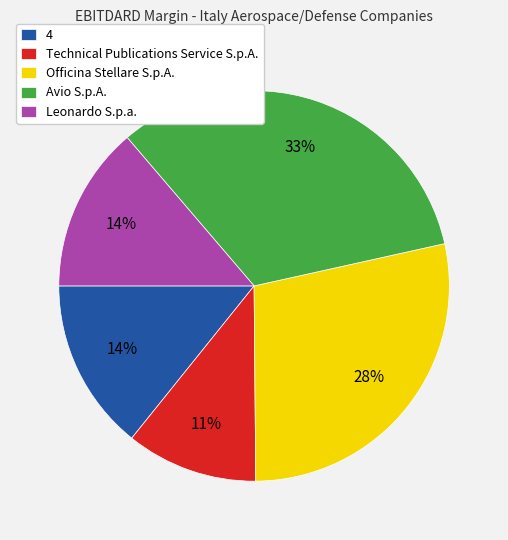

Which category has the smallest portion of the pie?

Technical Publications Service S.p.A.